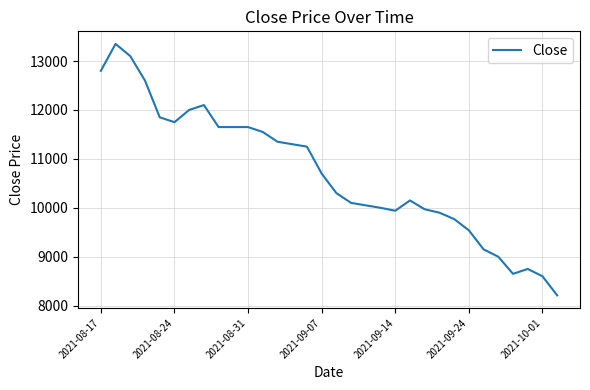

What is the difference between the maximum and minimum values?

5140